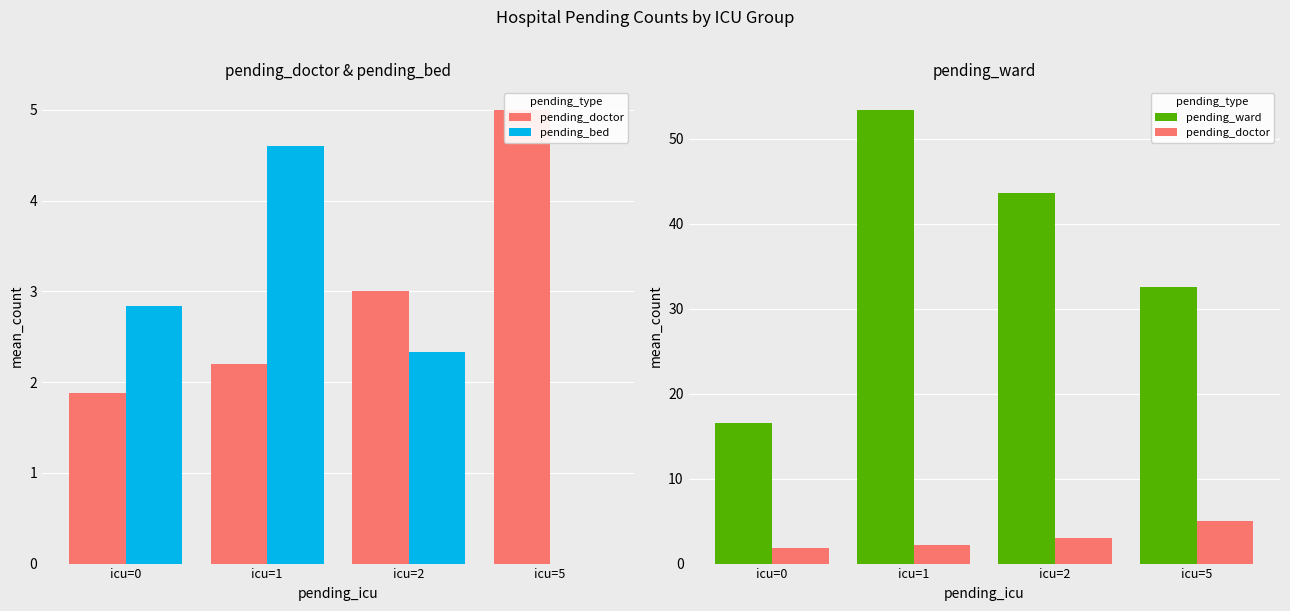

Reading left to right, what are all the values shown in this chart?

pending_doctor: icu=0=1.9	icu=1=2.2	icu=2=3.0	icu=5=5.0
pending_bed: icu=0=2.8	icu=1=4.6	icu=2=2.3	icu=5=0.0
pending_ward: icu=0=16.6	icu=1=53.4	icu=2=43.7	icu=5=32.5